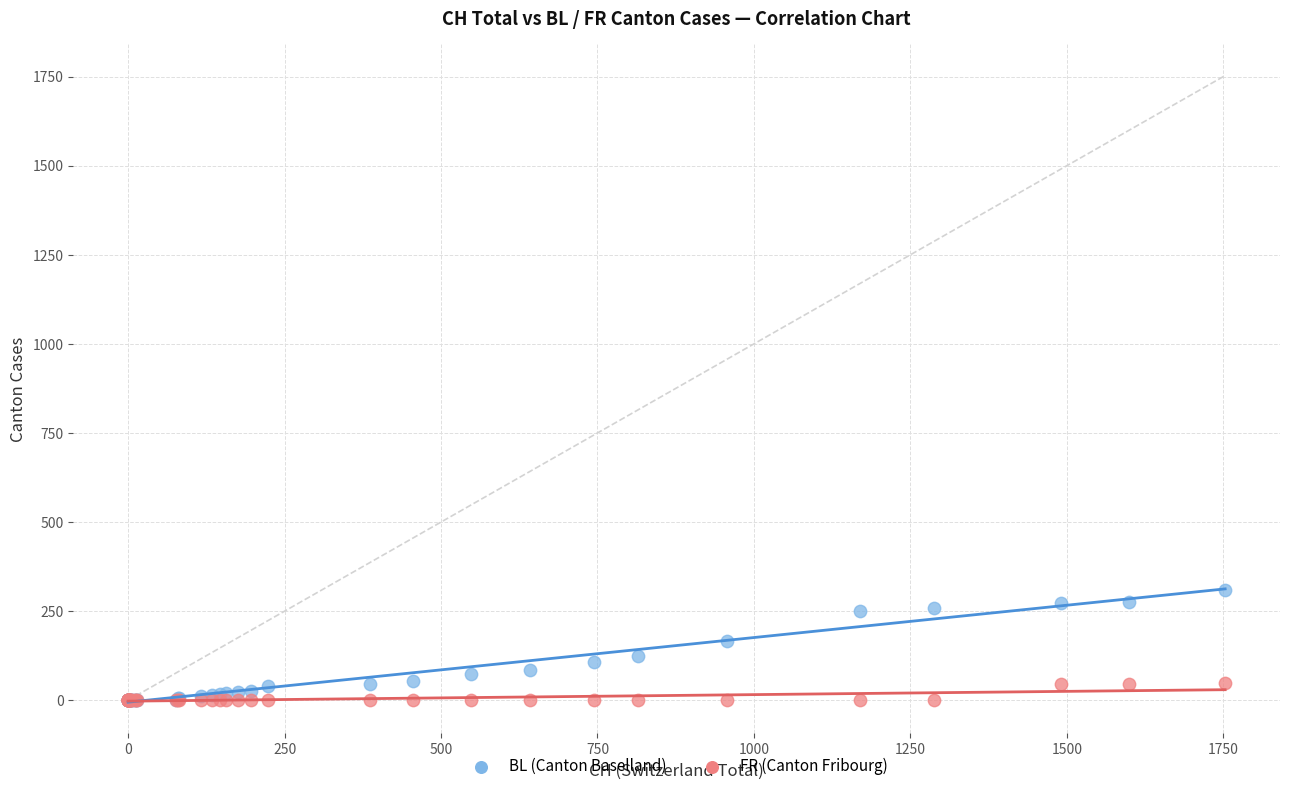

What are all the series names shown in the legend?

BL (Canton Baselland), FR (Canton Fribourg)